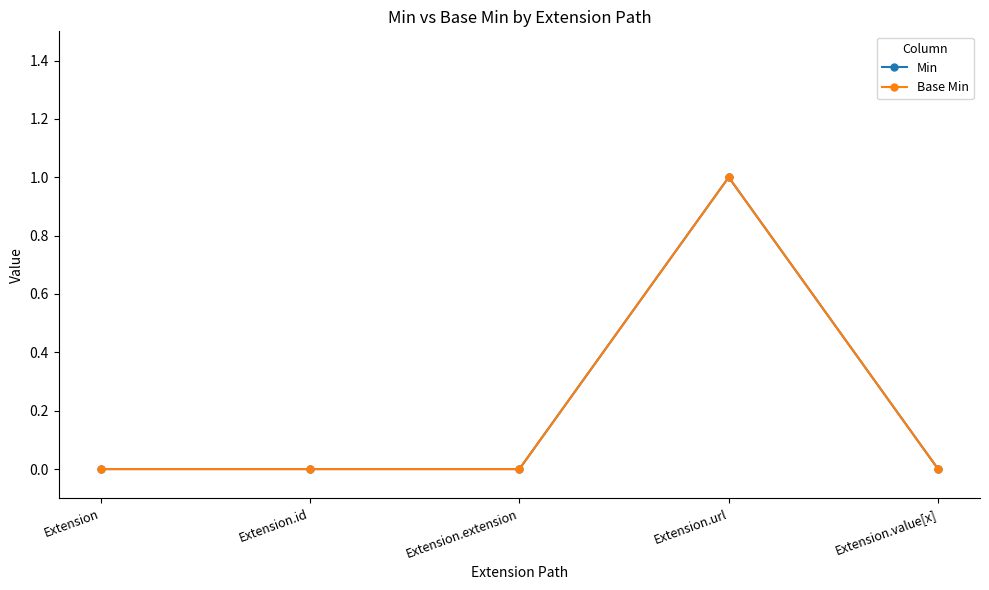

True or false: Base Min has more than 1 points higher than both neighbors.

False